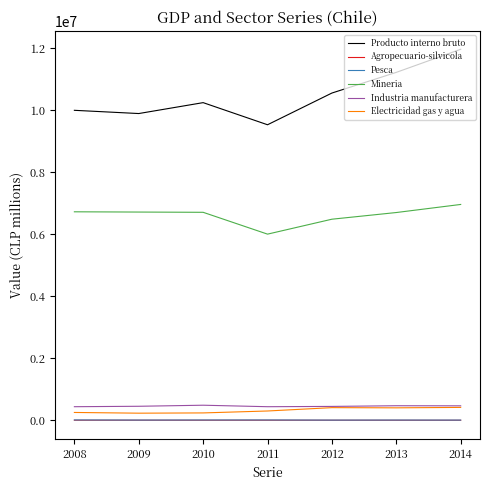

What is the difference between the highest and lowest values at 2012?

10551171